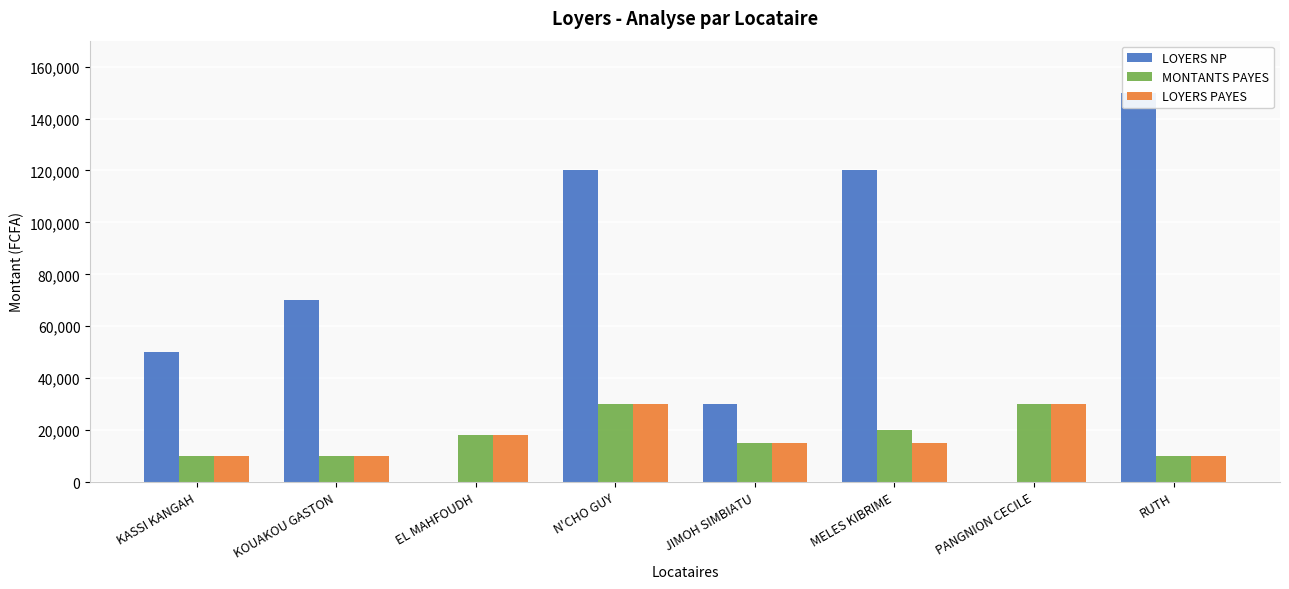

Where is MONTANTS PAYES nearest to the value 20000?

MELES KIBRIME